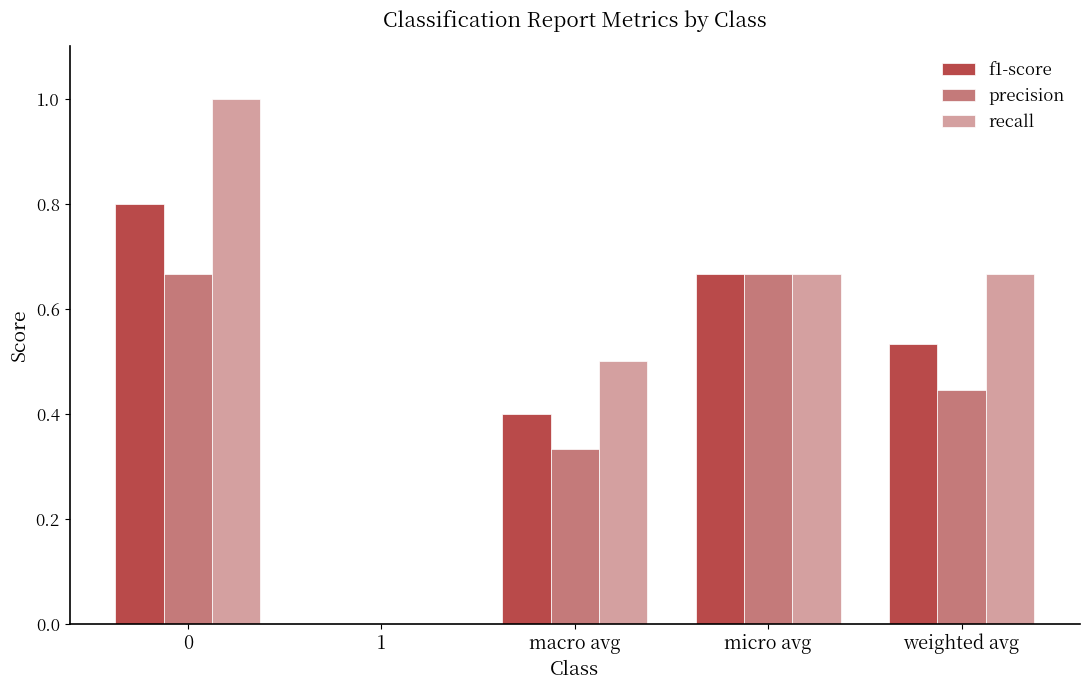

Which series has the largest total across all categories?

recall